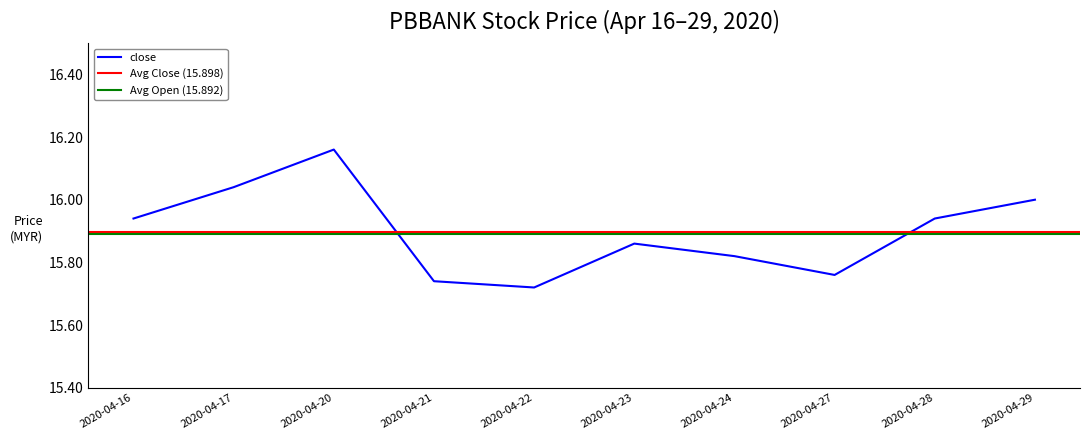

What is the sum of the high values at 2020-04-17 and 2020-04-20?

32.5